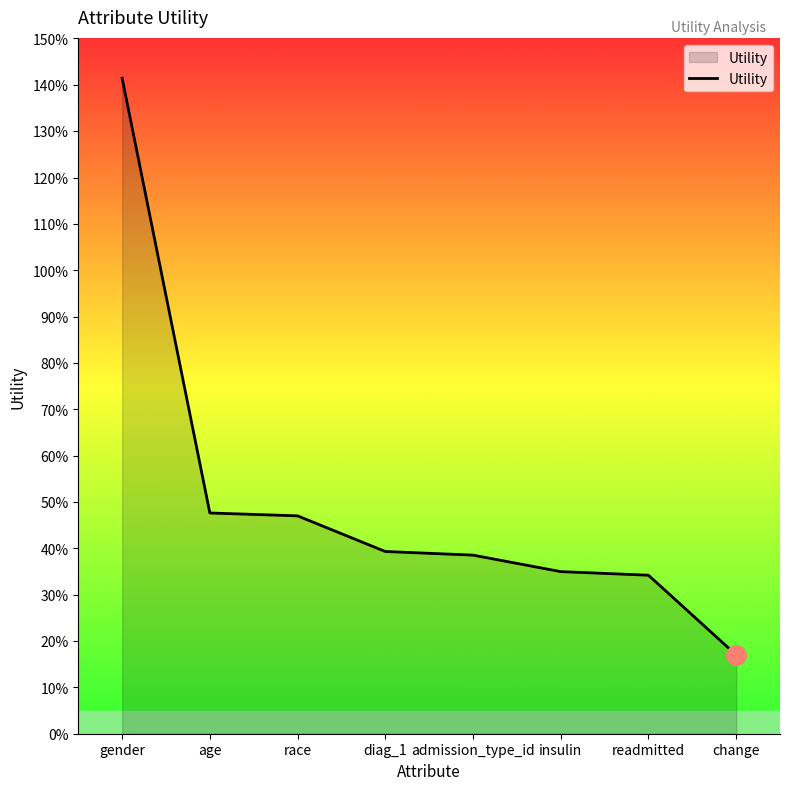

How many values are between 0 and 1?

7